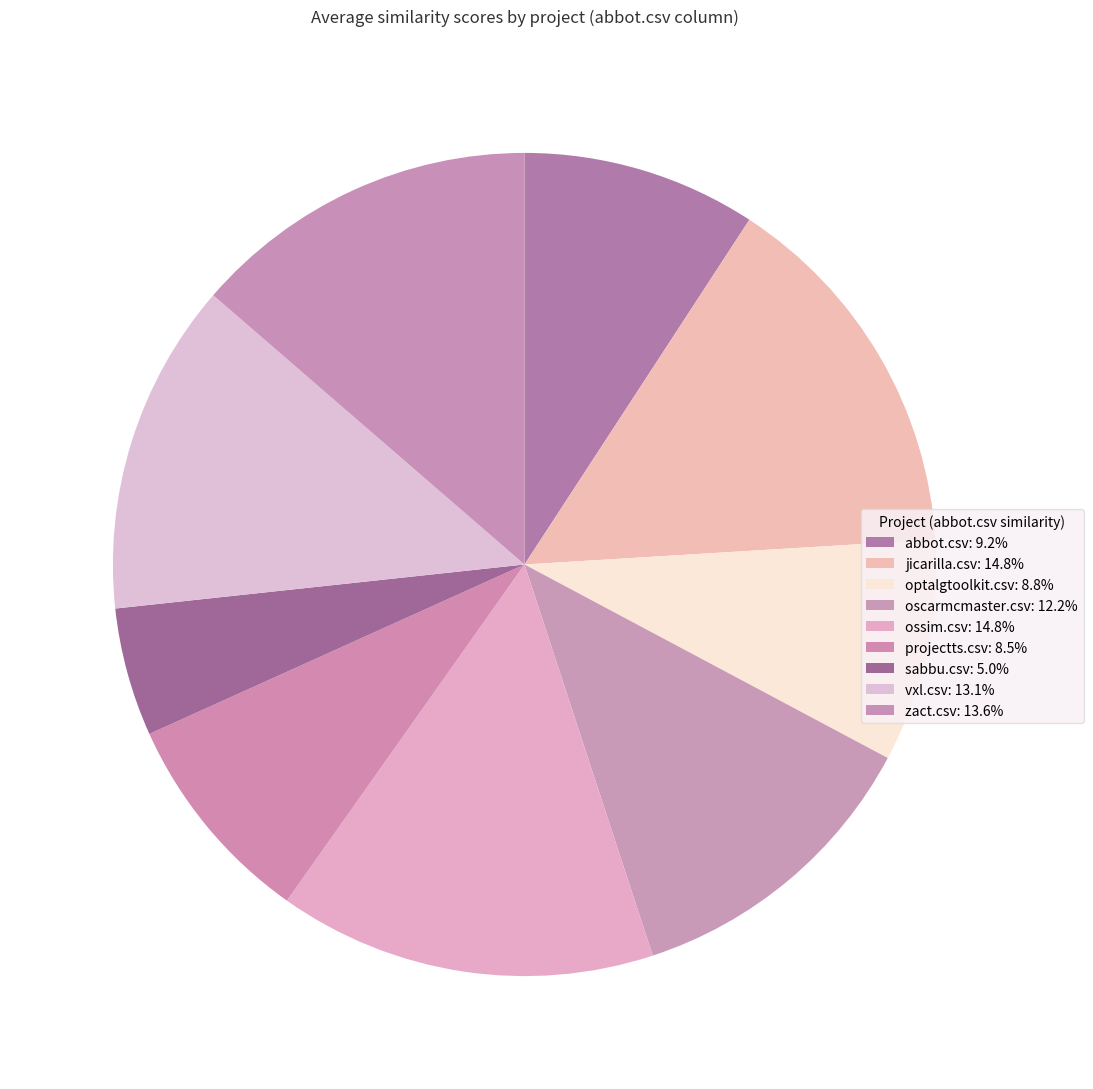

To the nearest percent, what is the average slice percentage?

11%